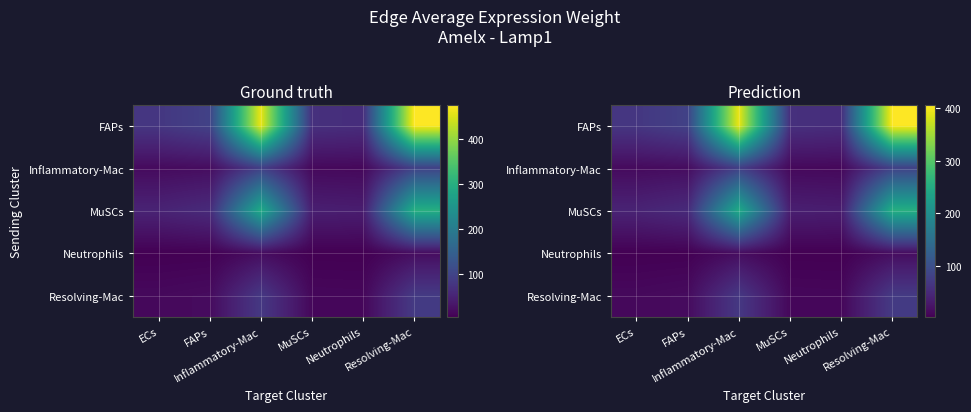

What is the average value of the Neutrophils series?

7.3